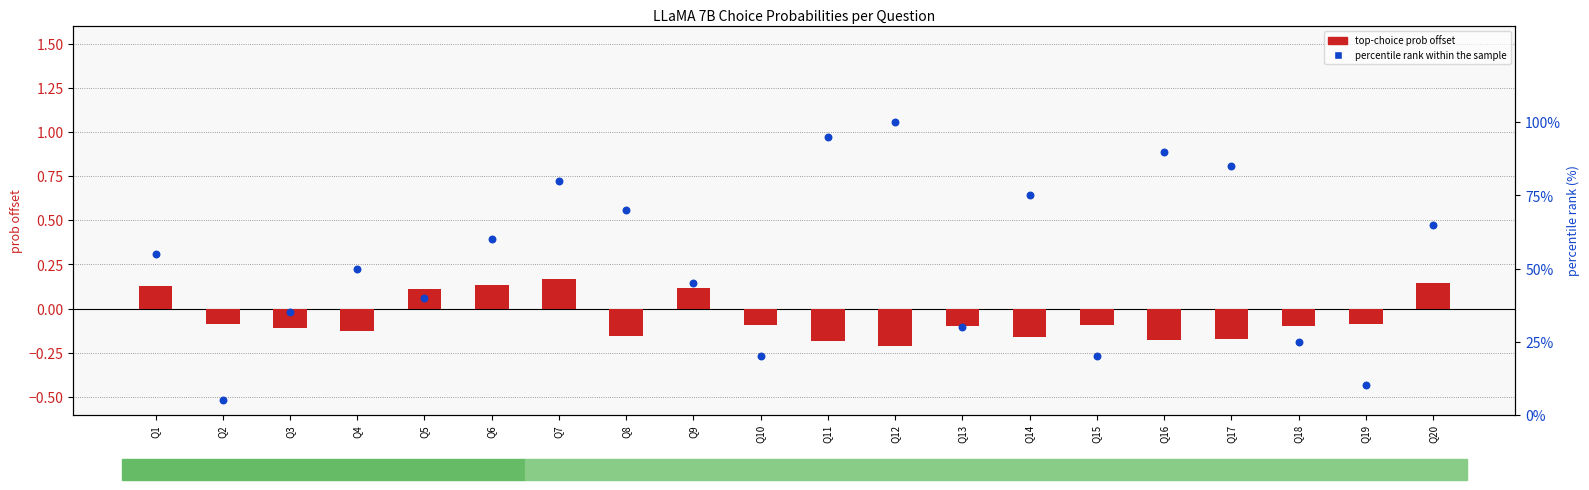

Is the value of top-choice prob (centered) at Q2 greater than the value of percentile rank within sample at Q6?

No